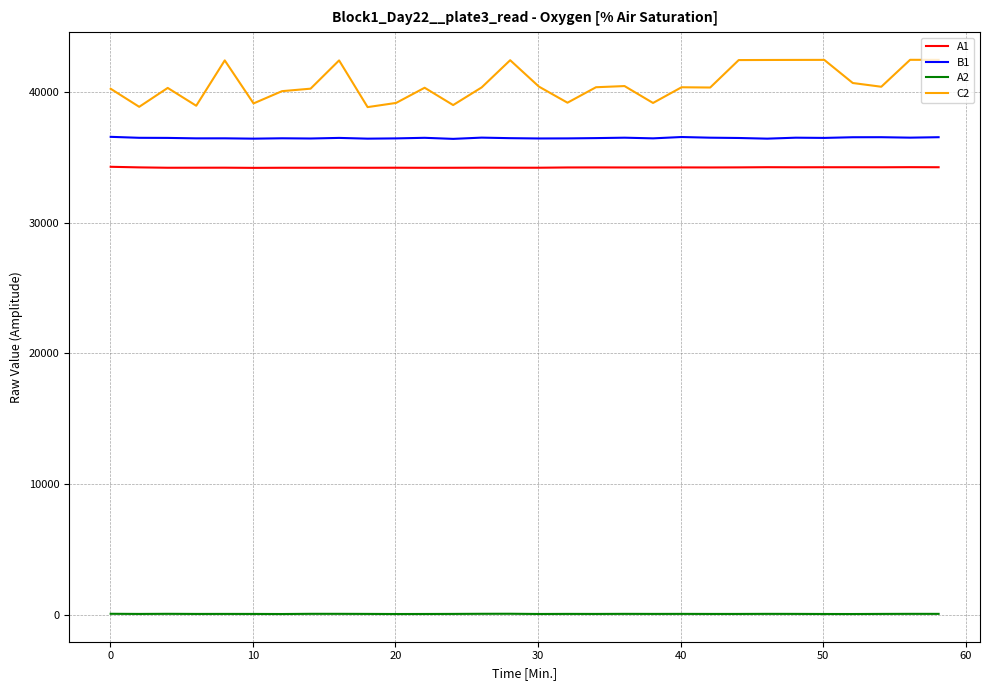

List the series in order of their peak value, highest first.

C2, B1, A1, A2